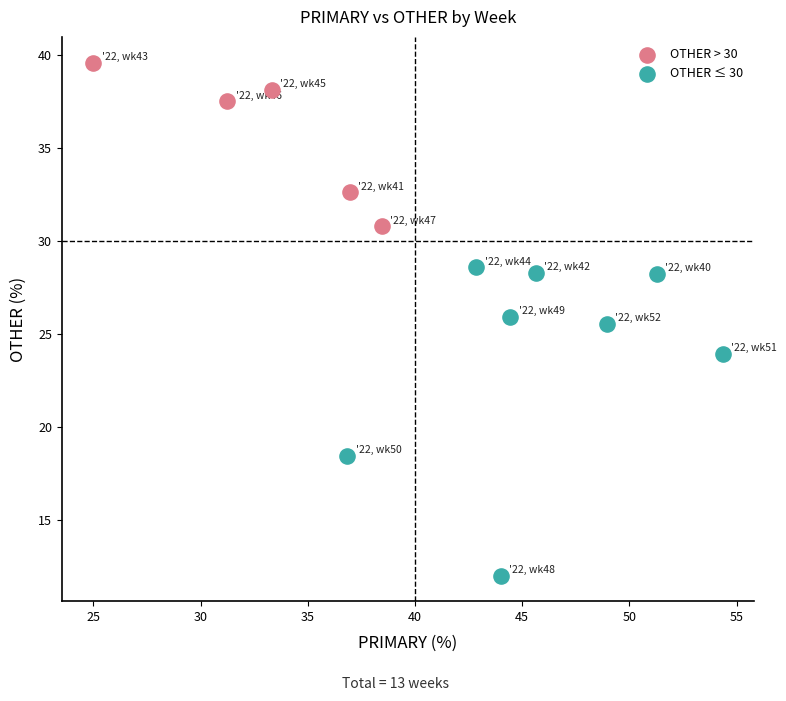

Which series reaches the minimum Y coordinate?

OTHER ≤ 30